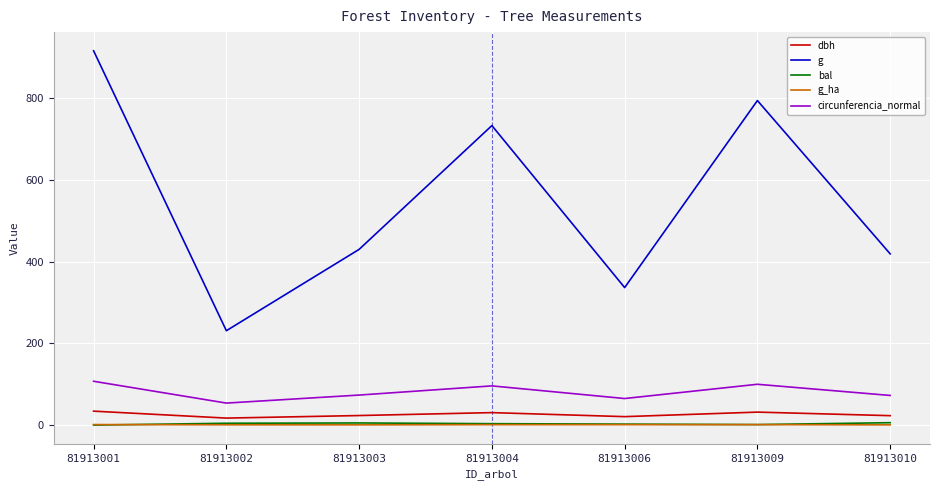

The g_ha series shows 0.6 at 81913010. True or false?

True